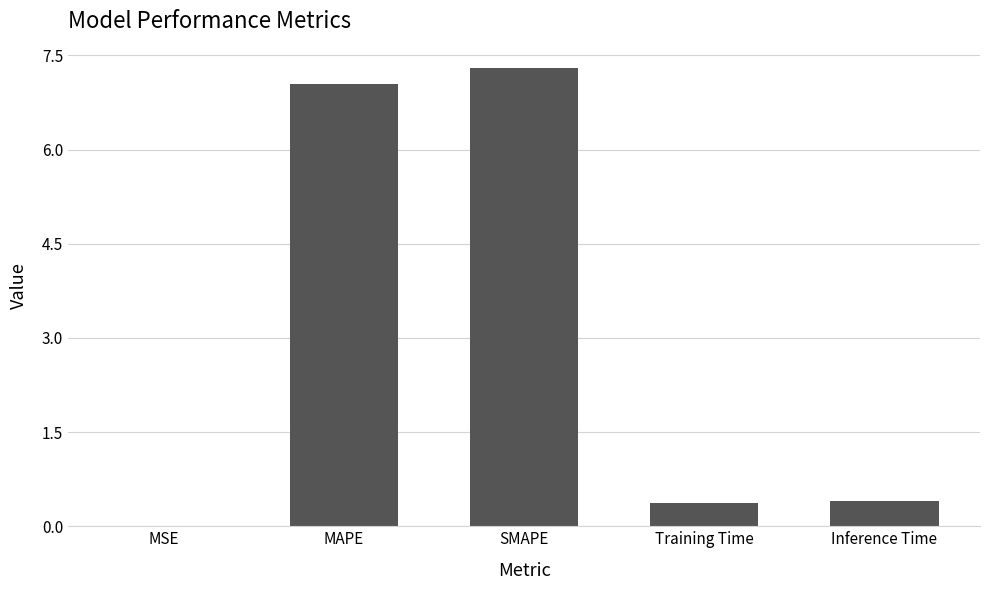

The chart shows a value of 0.4 at Inference Time. True or false?

True